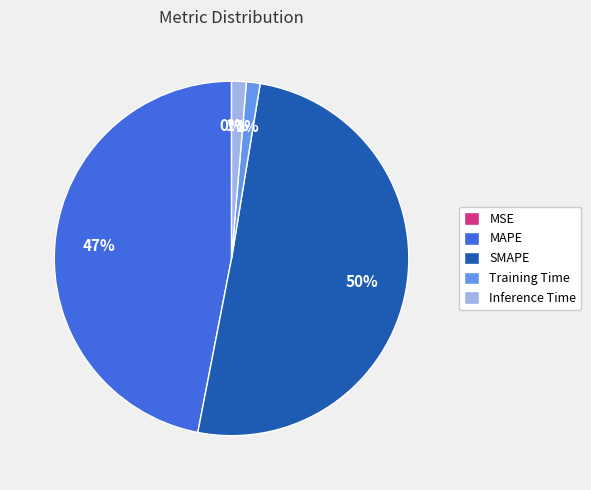

The SMAPE slice represents 50% of the pie. True or false?

True